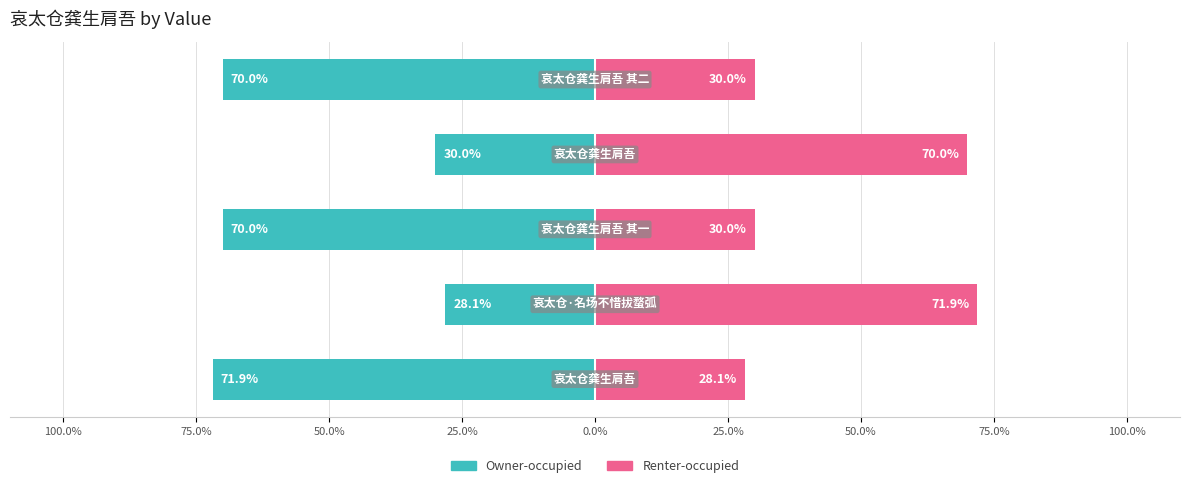

Reading left to right, list all the values displayed in this chart.

Owner-occupied: 100.0%=-71.9	75.0%=-28.1	50.0%=-70.0	25.0%=-30.0	0.0%=-70.0
Renter-occupied: 100.0%=28.1	75.0%=71.9	50.0%=30.0	25.0%=70.0	0.0%=30.0